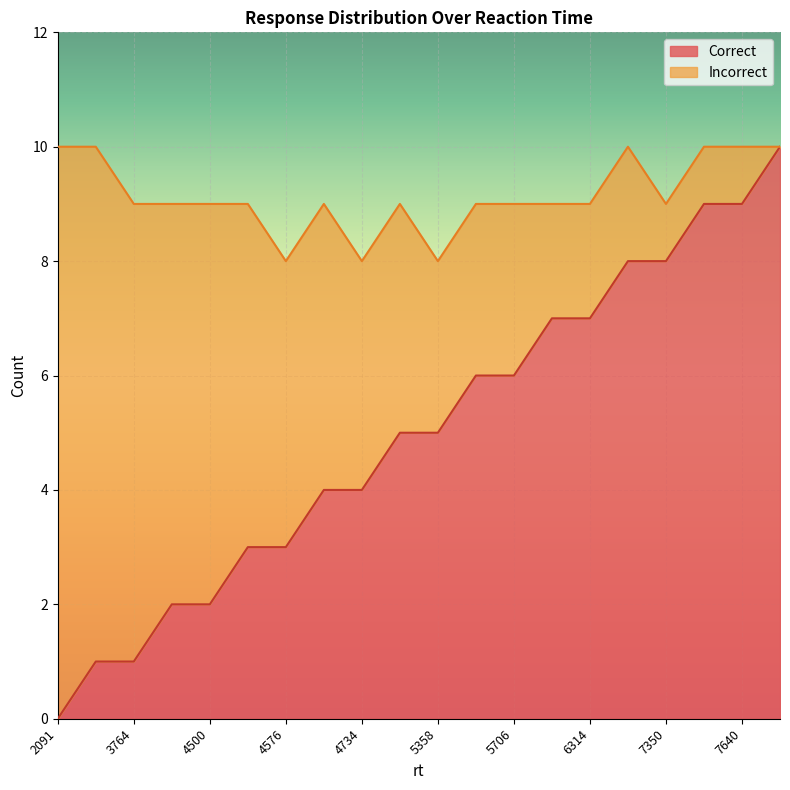

Which category has the highest value across all series?

7825